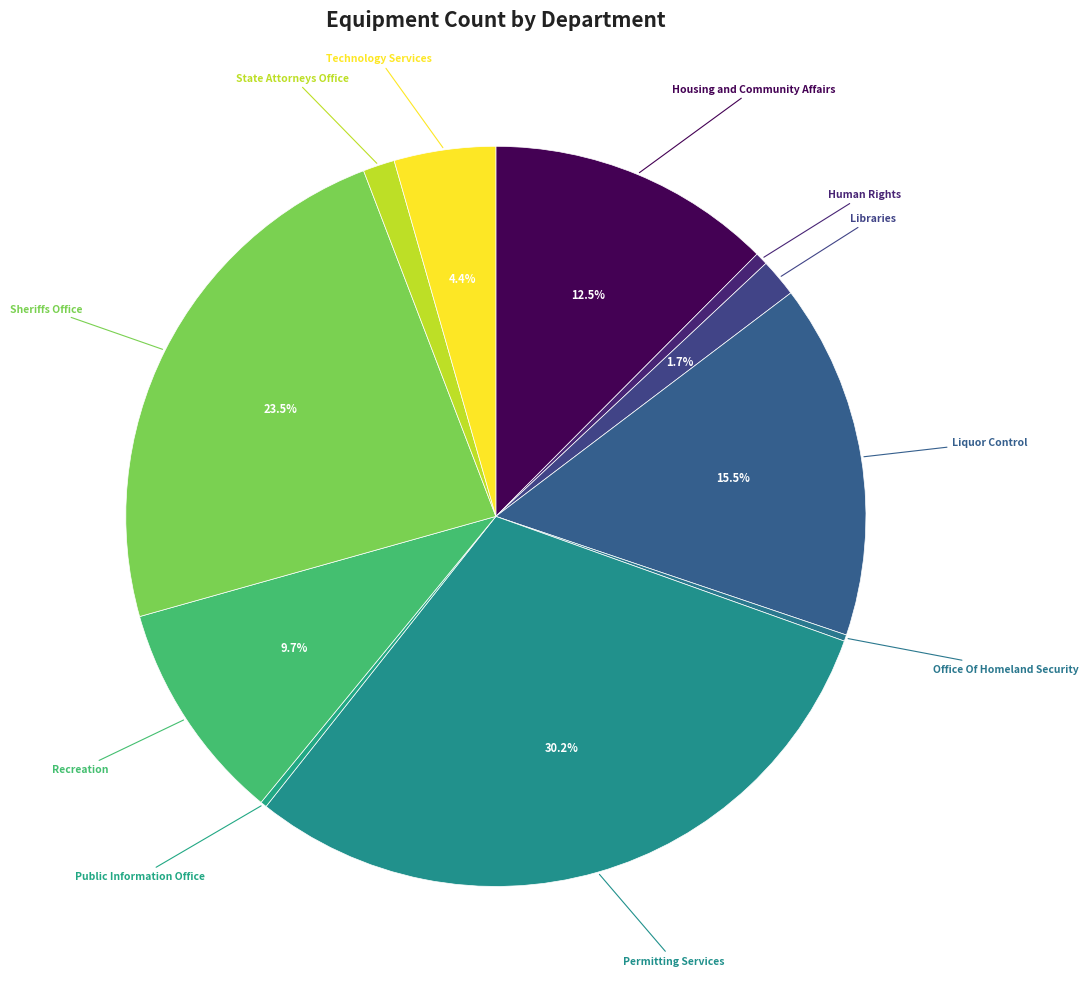

Which has a higher value, Recreation or Liquor Control?

Liquor Control